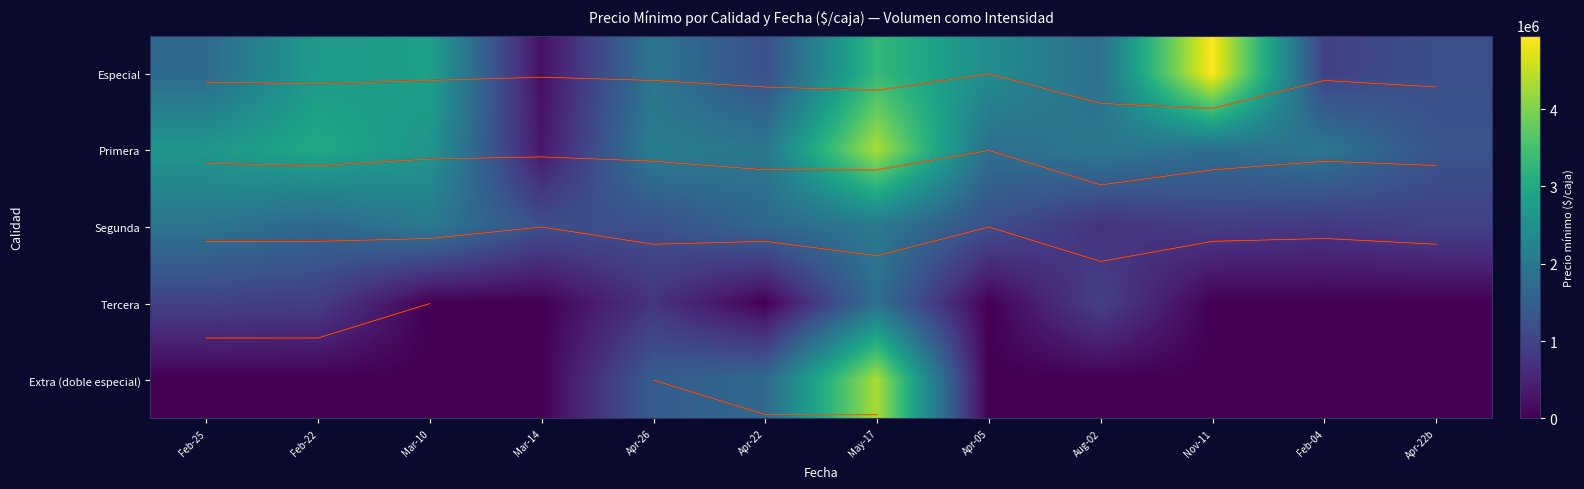

At how many categories does at least one series exceed 2635965?

4